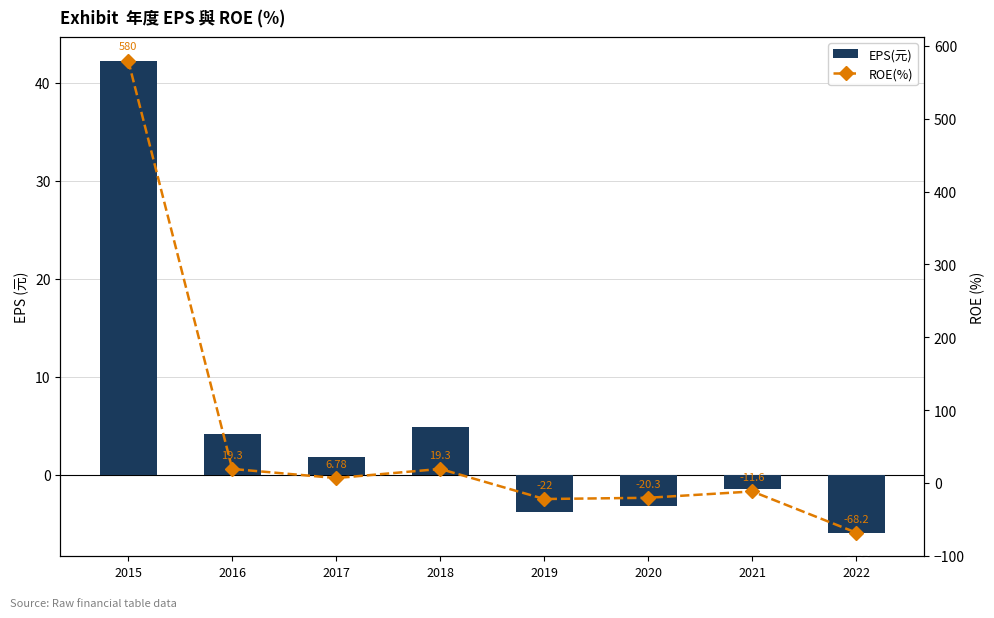

Is the value of ROE(%) at 2016 greater than the value of EPS(元) at 2017?

Yes